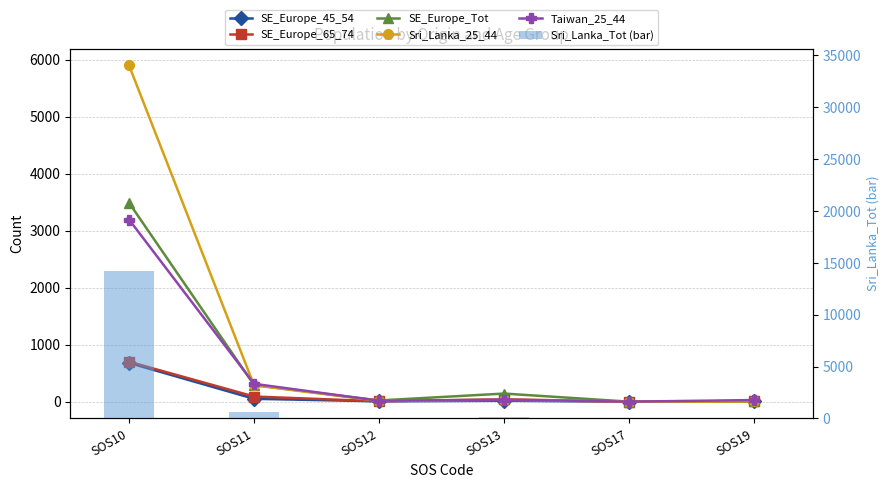

Which label corresponds to the largest value in the chart?

SOS10